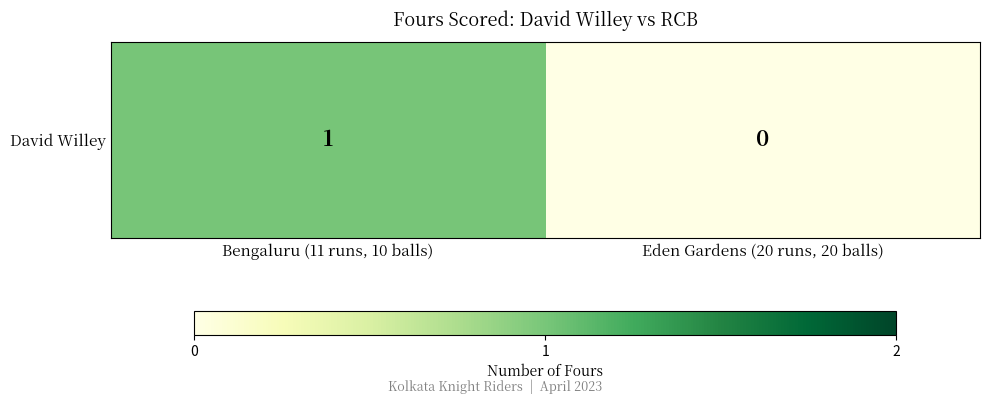

Reading right to left, transcribe all the data shown in this chart.

Eden Gardens (20 runs, 20 balls)=0	Bengaluru (11 runs, 10 balls)=1